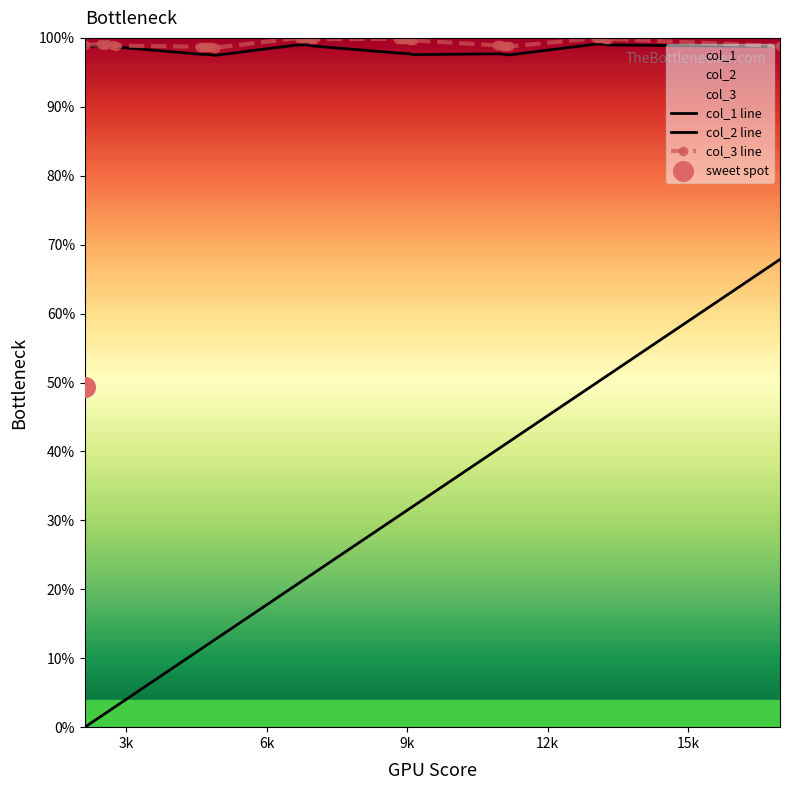

Which series contains the highest Y value?

col_3 line